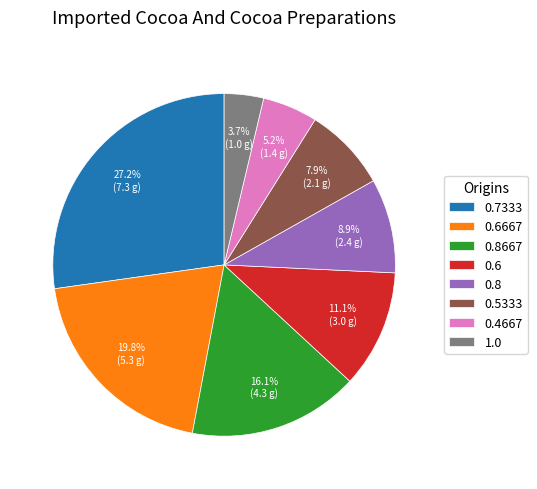

Is there any slice that represents more than half of the pie?

No